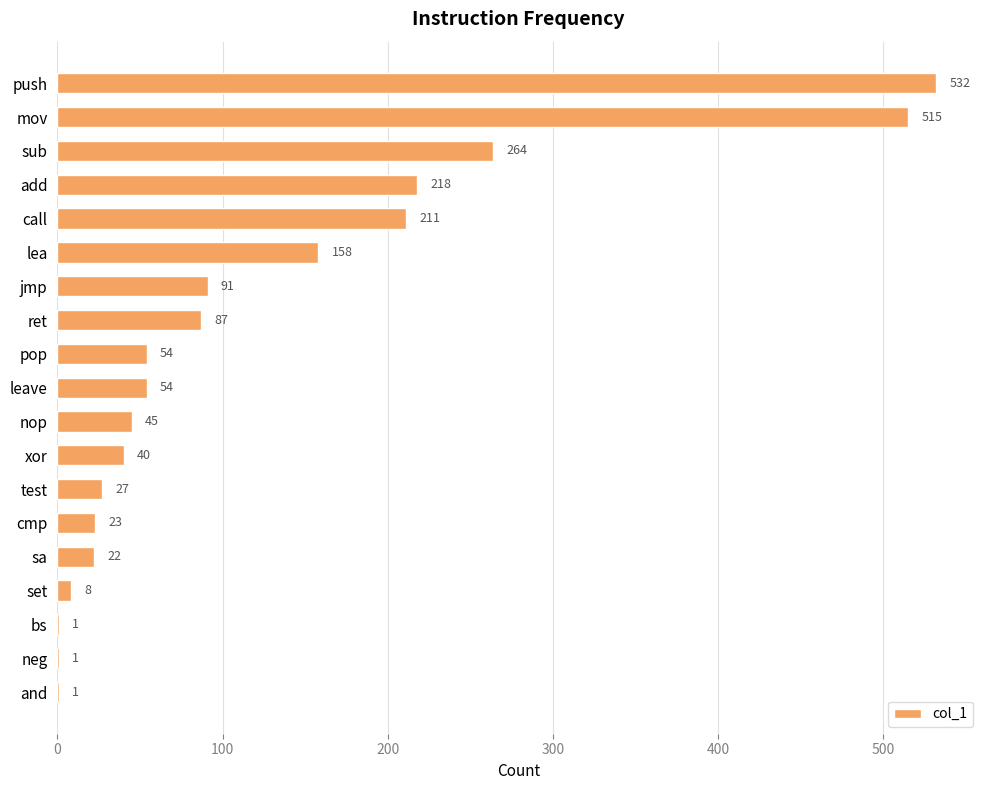

What is the greatest value displayed?

532